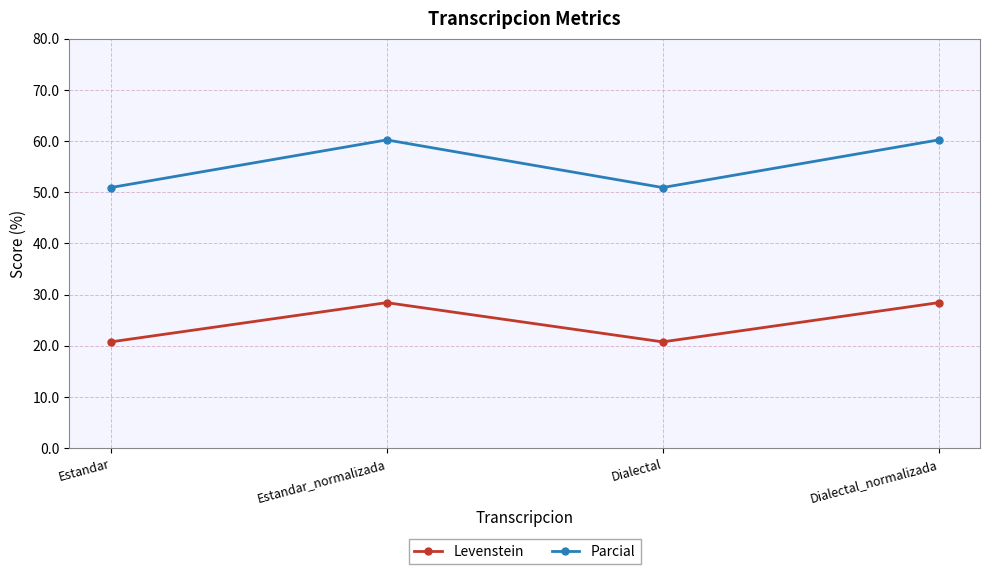

How many lines are shown in the chart?

2